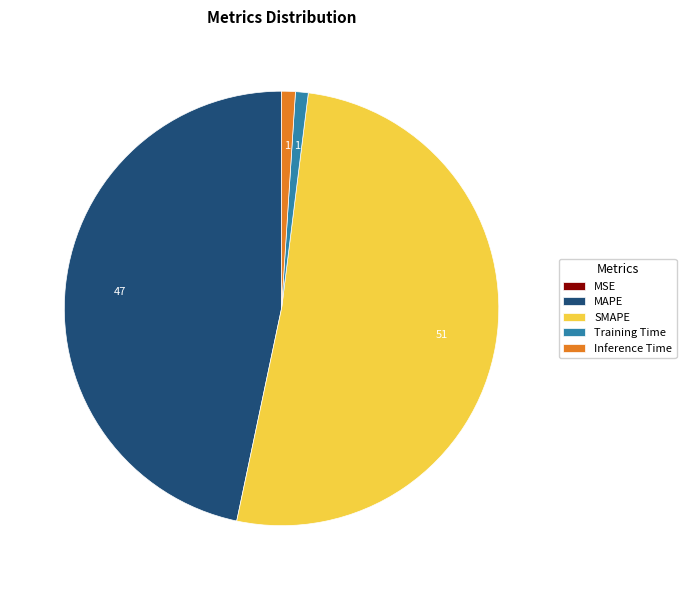

Which has a higher value, Inference Time or SMAPE?

SMAPE